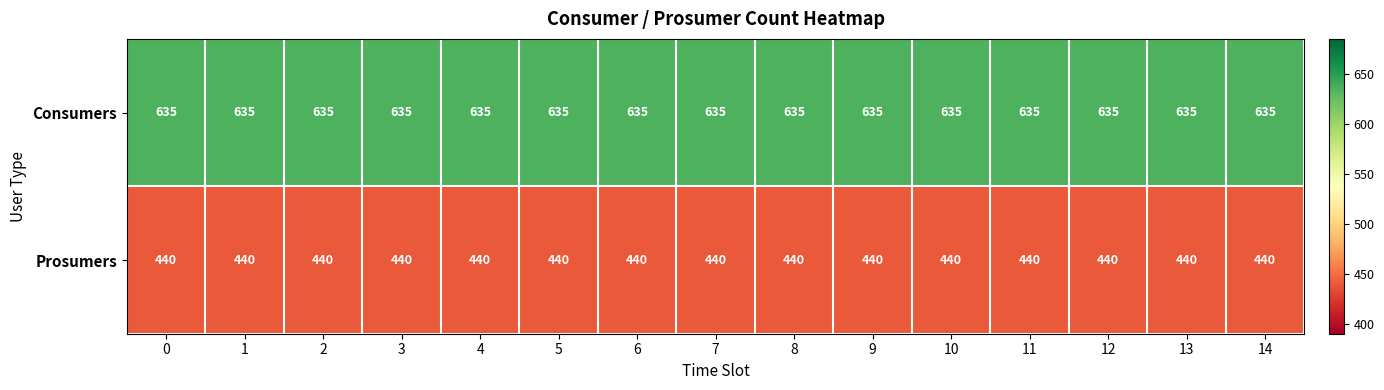

At how many categories does at least one series exceed 509?

15